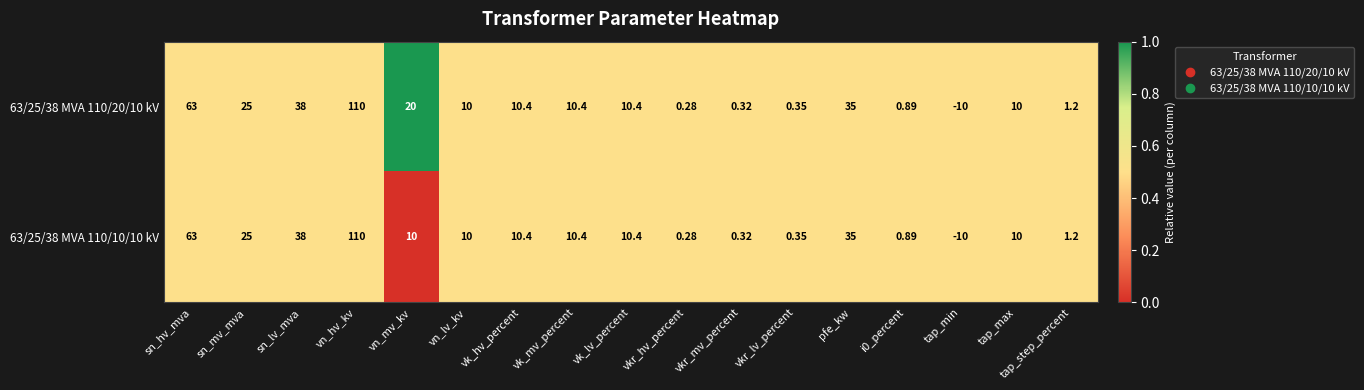

What is the greatest value displayed?

110.0